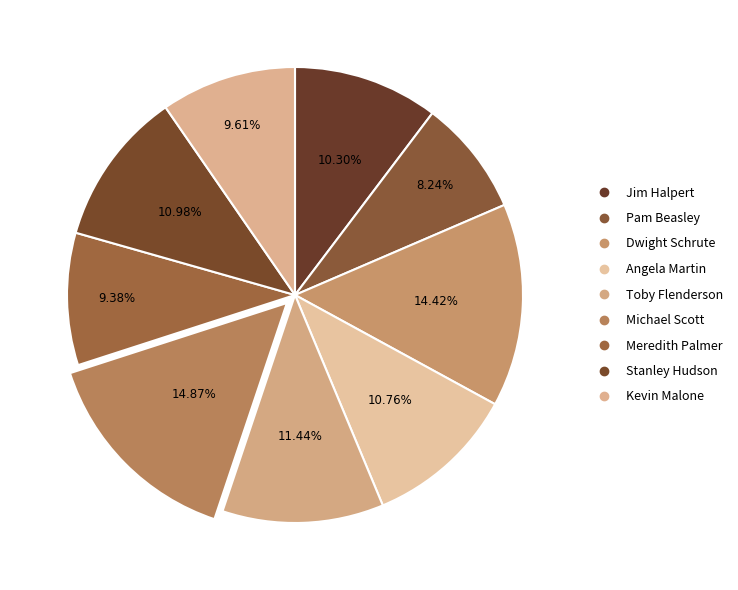

What is the change in value from Toby Flenderson to Stanley Hudson?

-2000